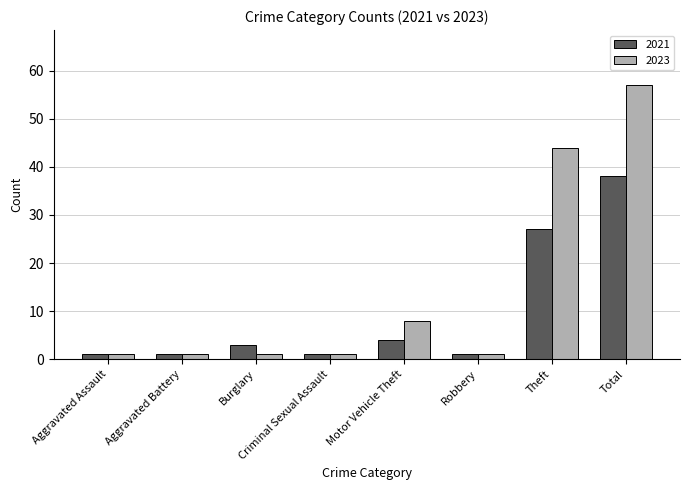

At which category does the chart reach its peak across all series?

Total